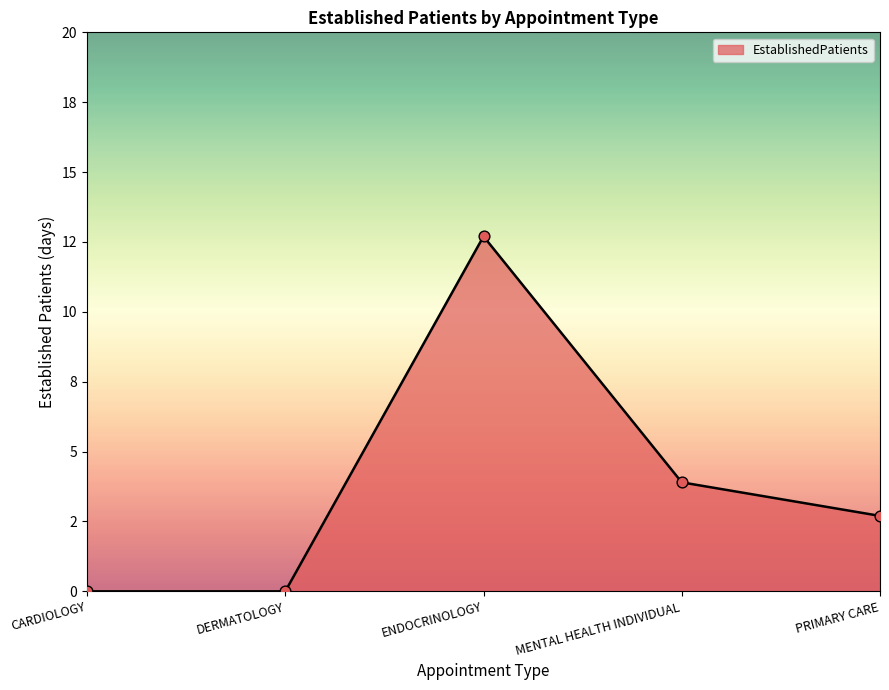

Between PRIMARY CARE and CARDIOLOGY, which is larger?

PRIMARY CARE